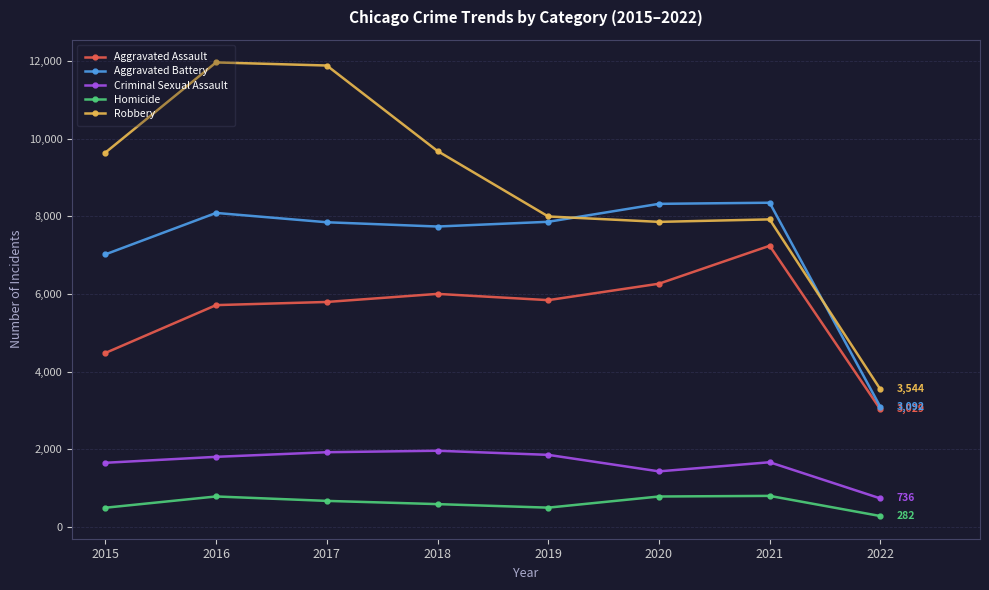

What is the total value across all series at 2016?

28349